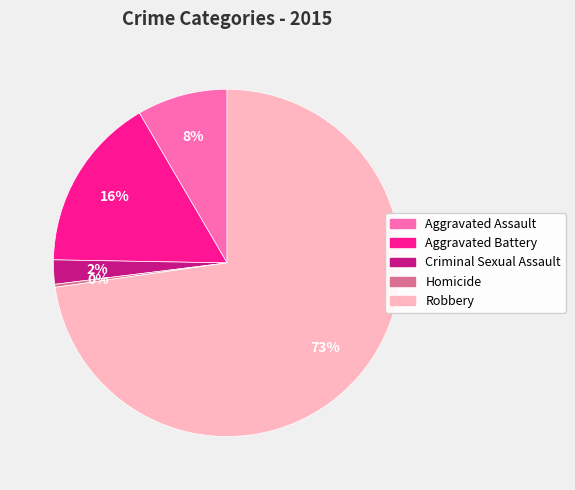

True or false: Homicide accounts for 0% of the total.

True